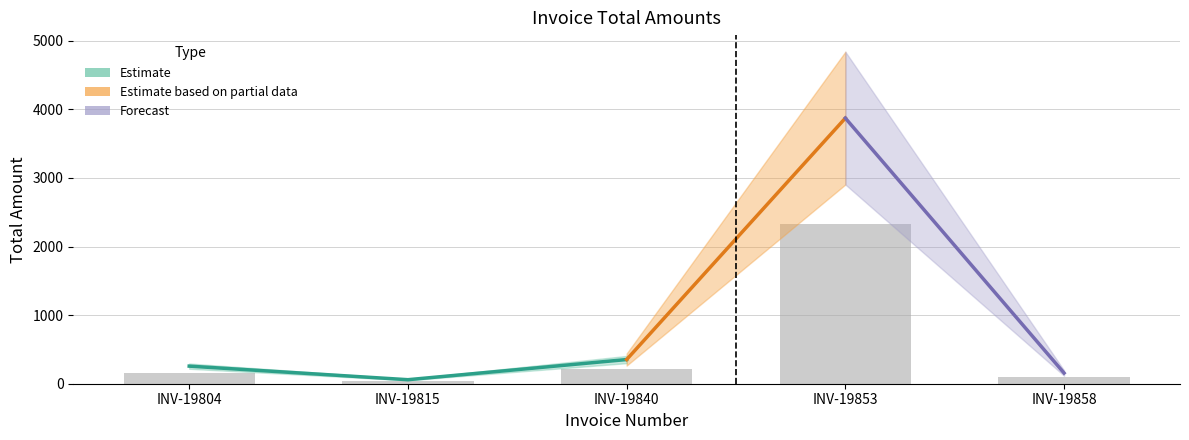

How many data points are less than 153?

2